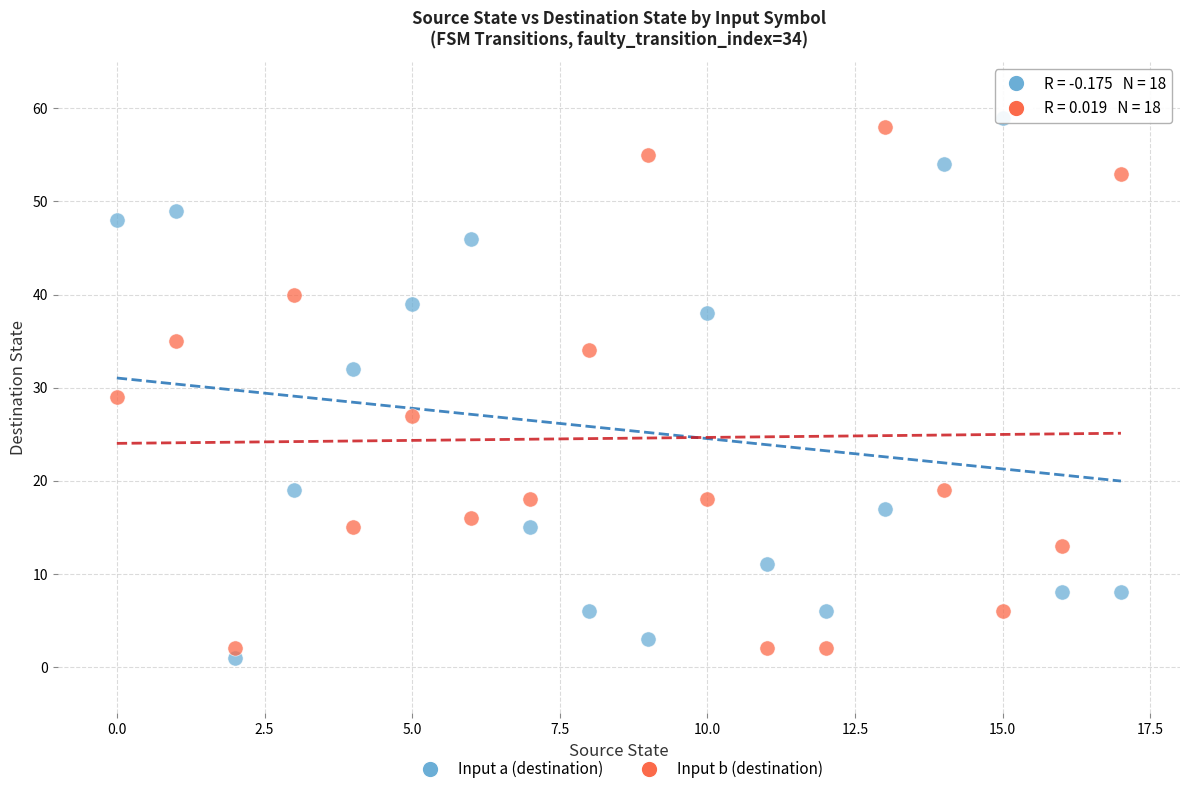

Across all data points, what is the range of Y values (max minus min)?

58